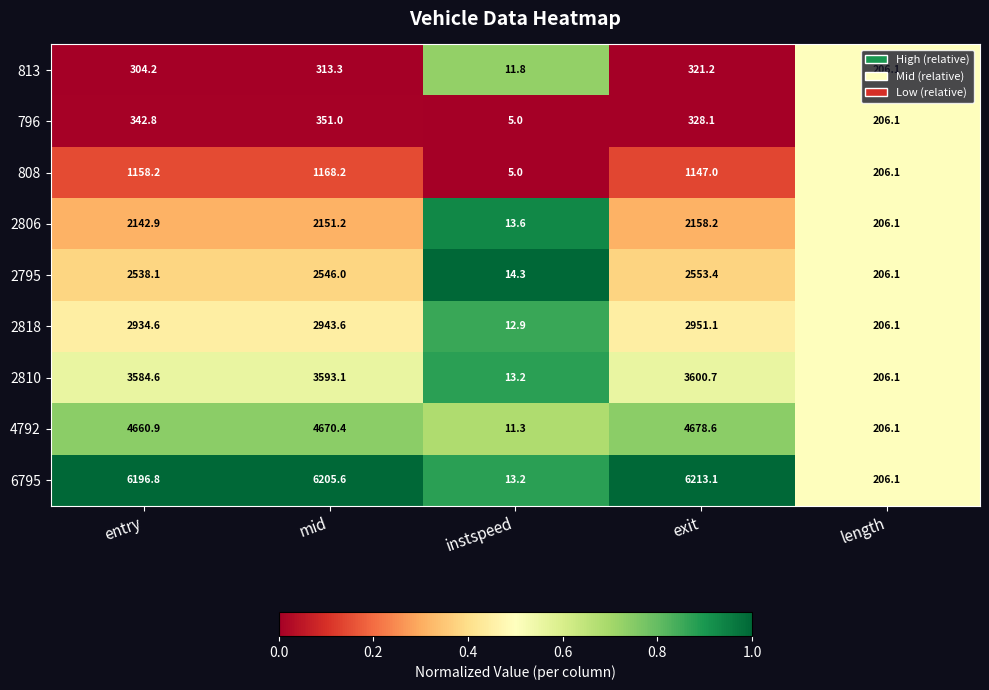

Where is 796 nearest to the value 178?

length